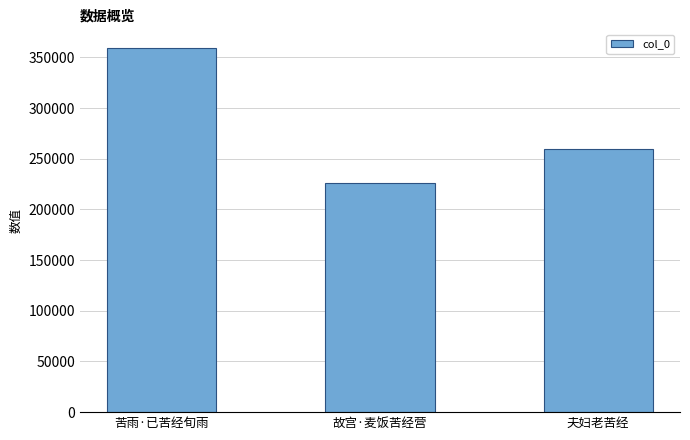

Where is the data nearest to the value 292971?

夫妇老苦经